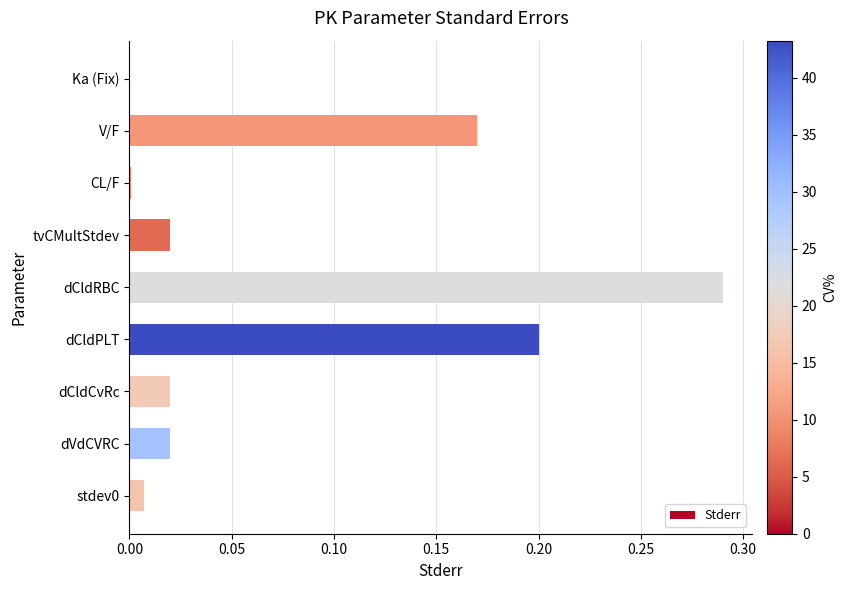

Are the bars horizontal?

Yes